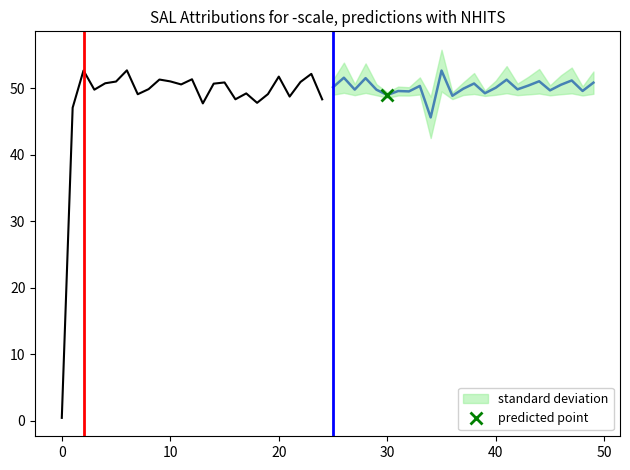

Which series has the largest total across all categories?

forecast